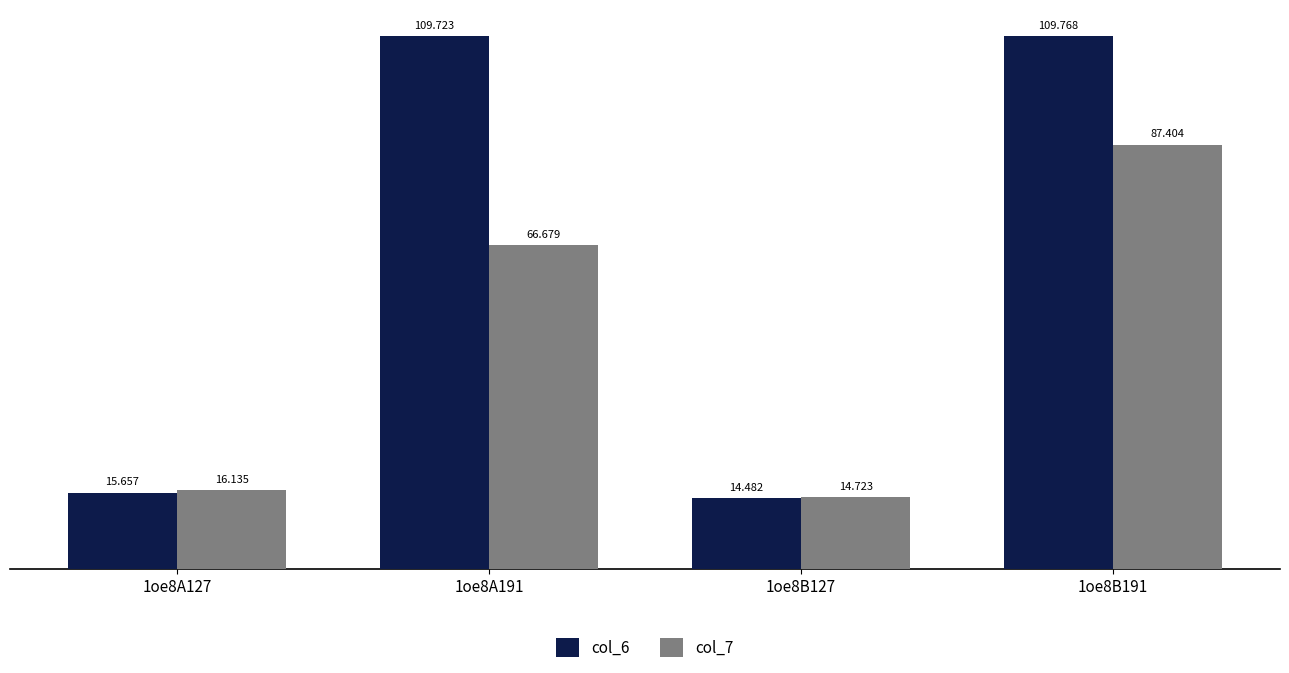

Between 1oe8A127 and 1oe8B191, which is larger?

1oe8B191